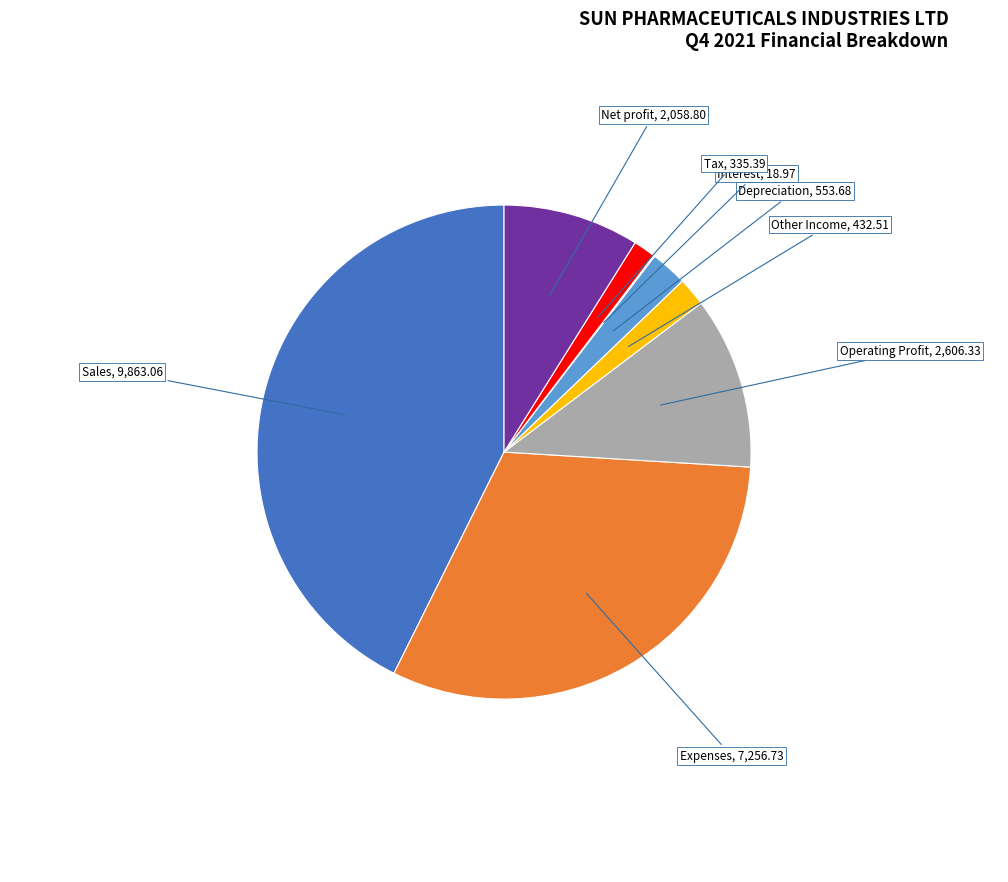

Is there a majority slice in this chart?

No